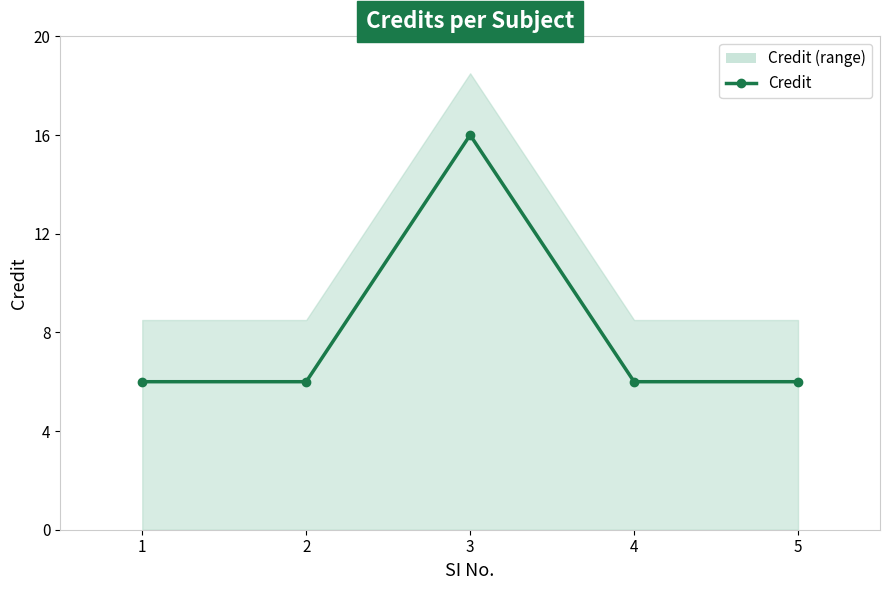

Rank the categories by value from highest to lowest.

3, 1, 2, 4, 5